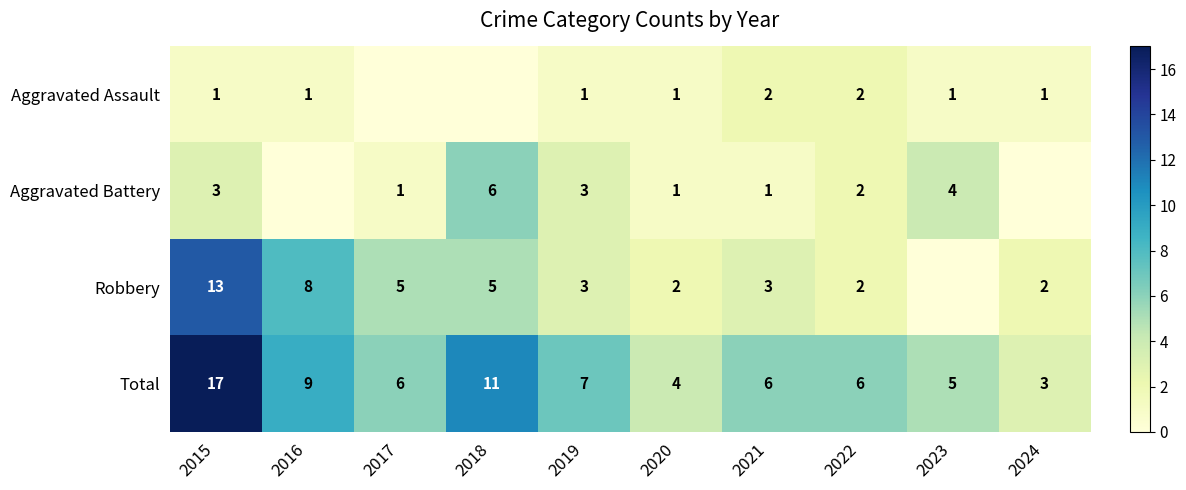

The Total series shows 6 at 2022. True or false?

True